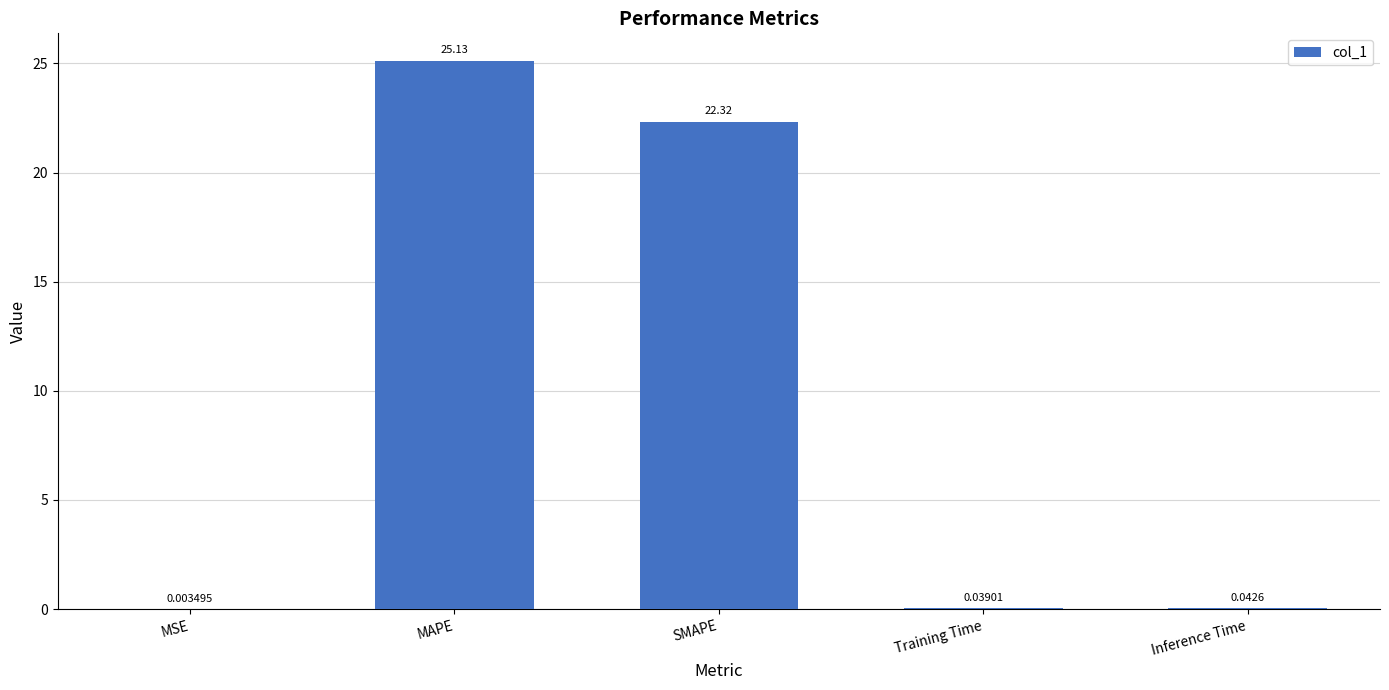

At which label is the value closest to 12?

SMAPE